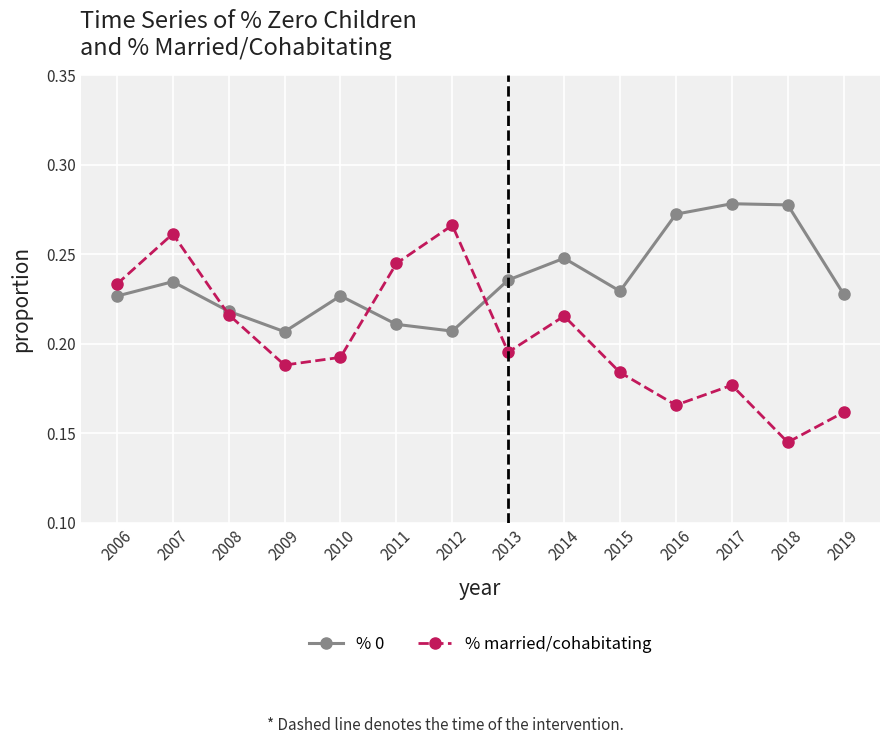

Count the number of data series in this chart.

2